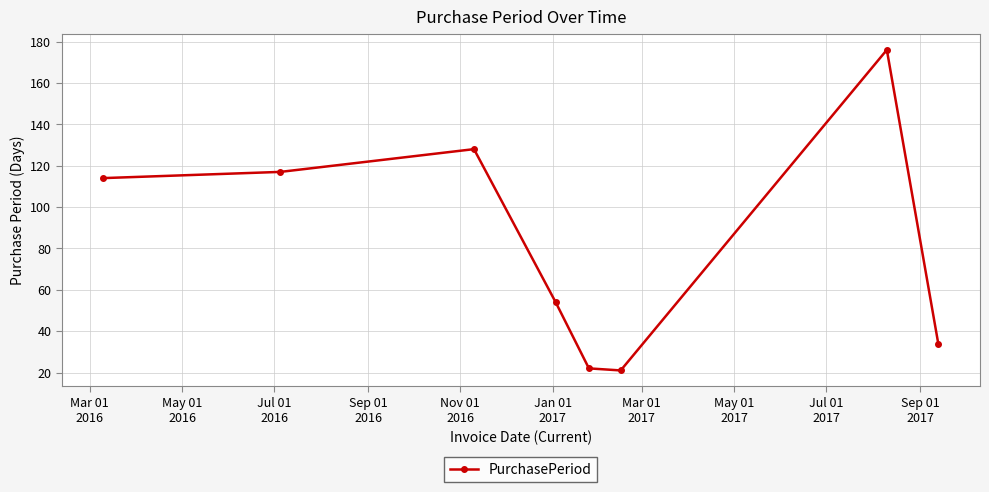

How many points are higher than both their immediate neighbors (excluding endpoints)?

2